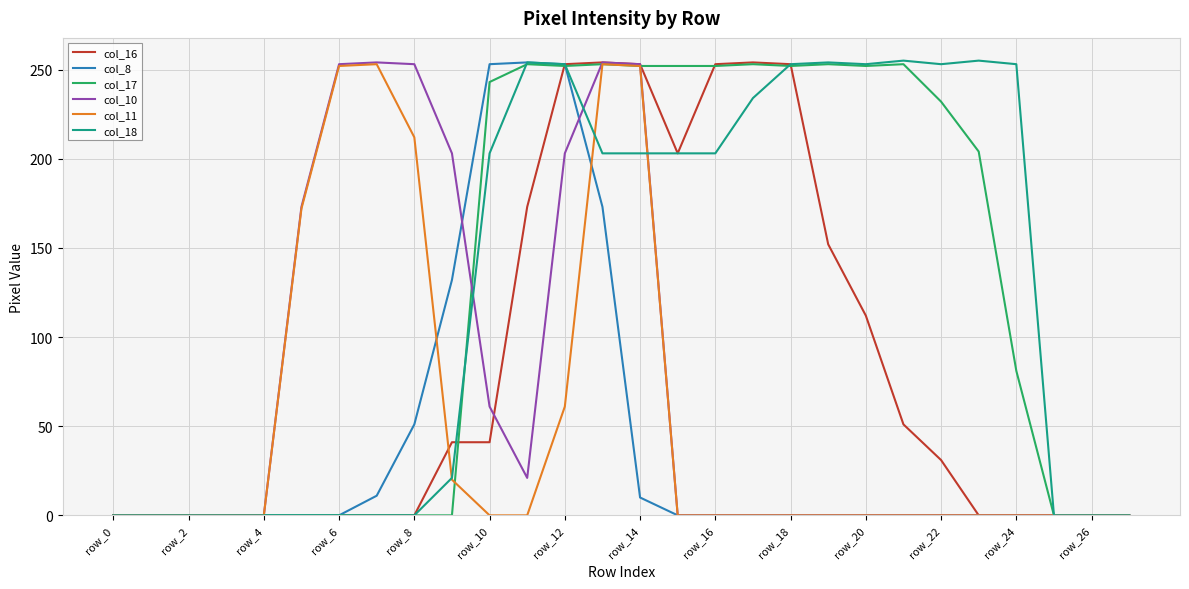

What is the maximum value shown in the chart?

255